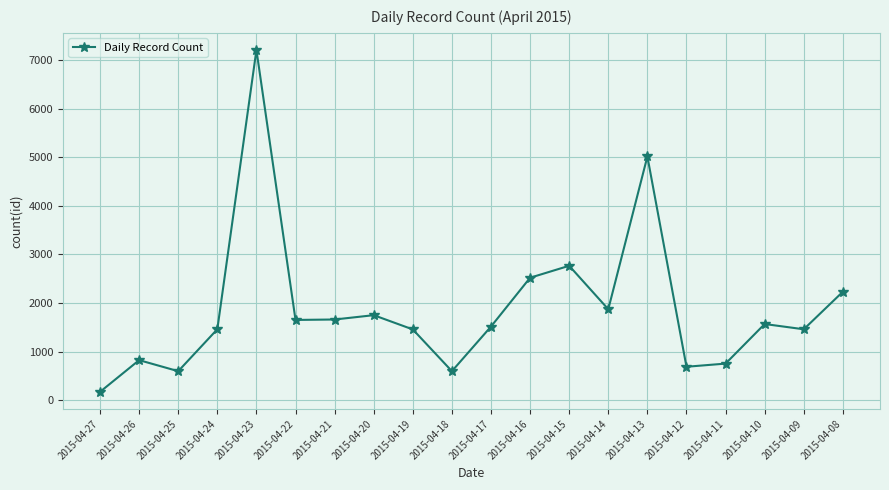

What is the change in value from 2015-04-26 to 2015-04-24?

+636